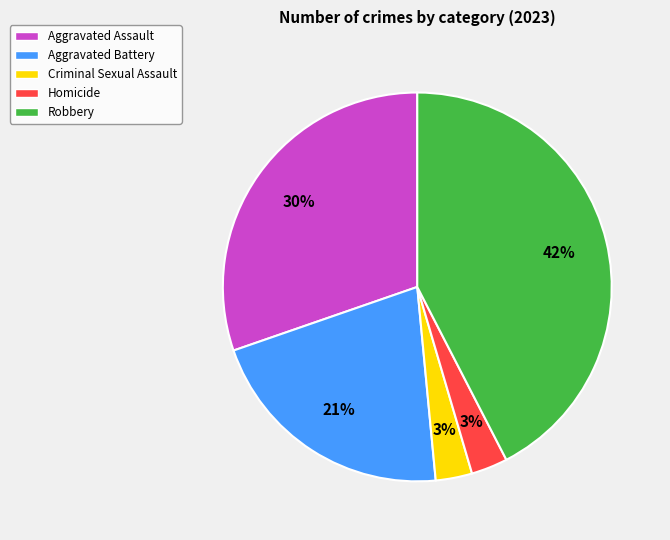

The Aggravated Assault slice represents 30% of the pie. True or false?

True